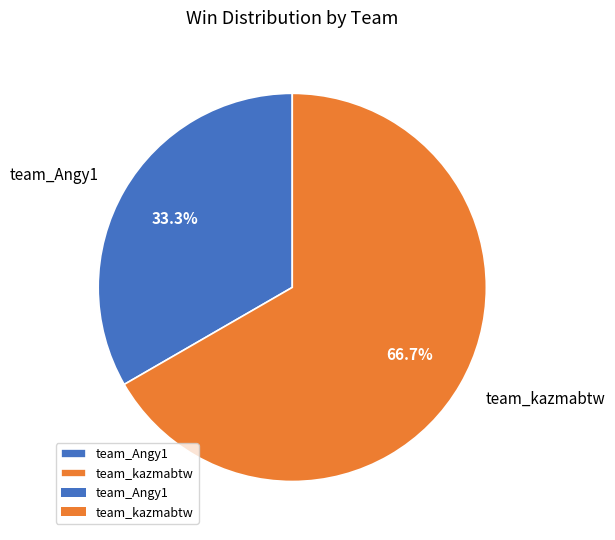

Which has a higher value, team_kazmabtw or team_Angy1?

team_kazmabtw